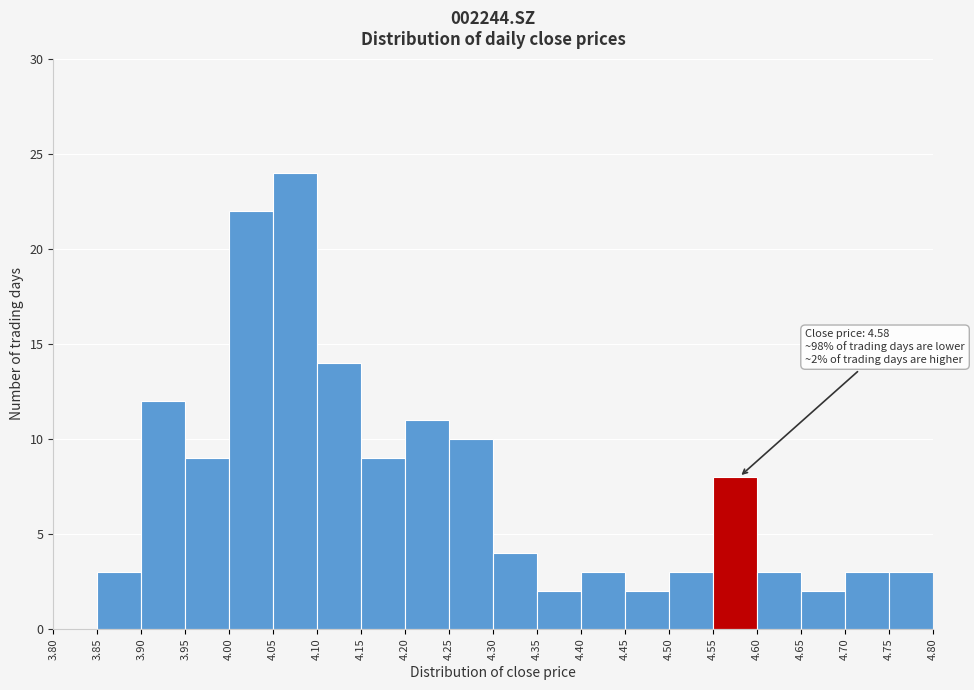

Which range on the x-axis has the tallest bar?

4.05 to 4.10